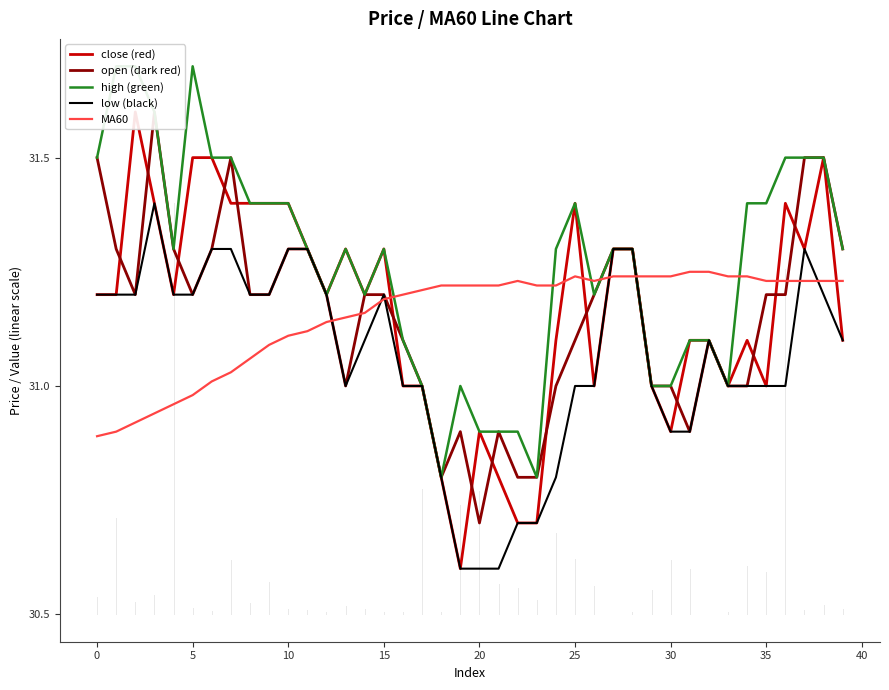

Is this an area chart (filled region under the line)?

No